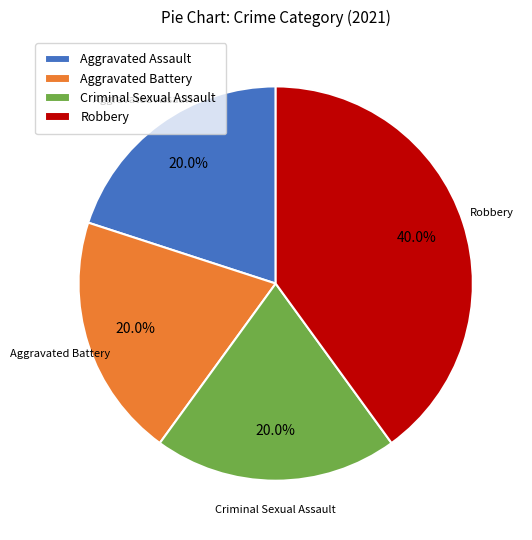

How many slices are in this pie chart?

4